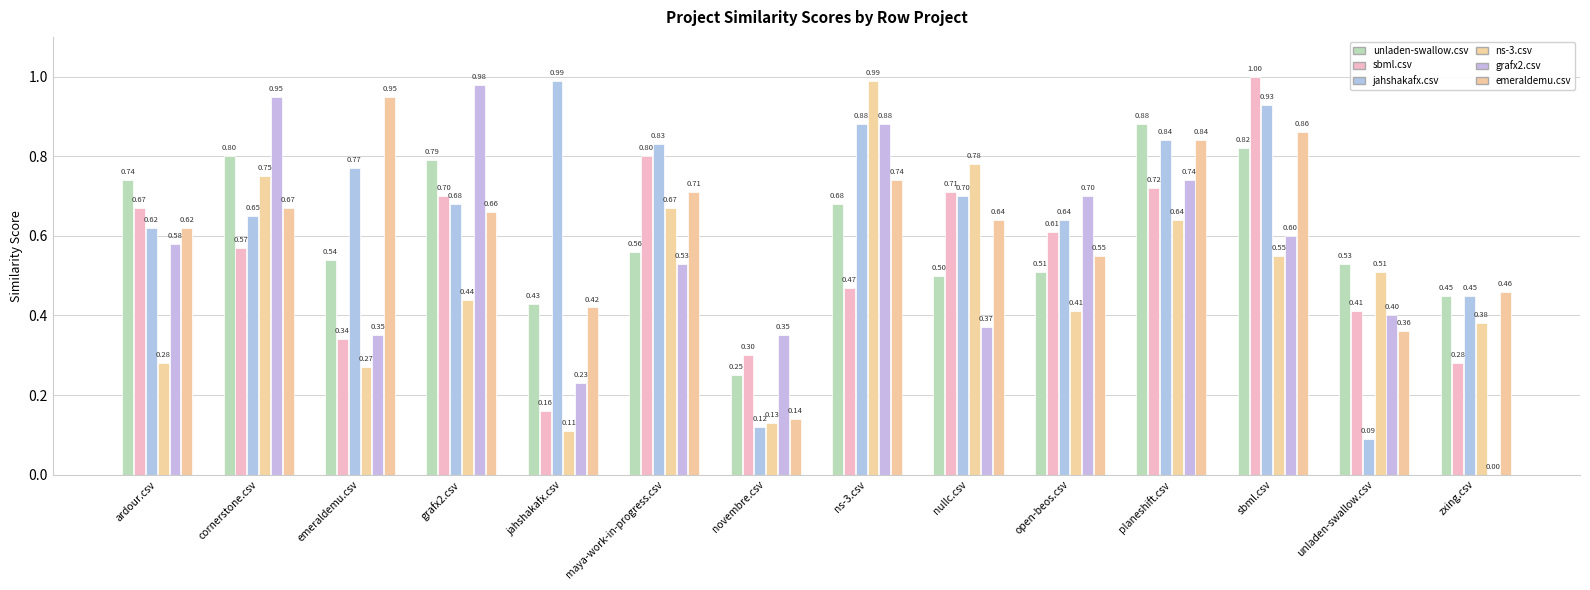

True or false: sbml.csv has a value of 0.2 at jahshakafx.csv.

True